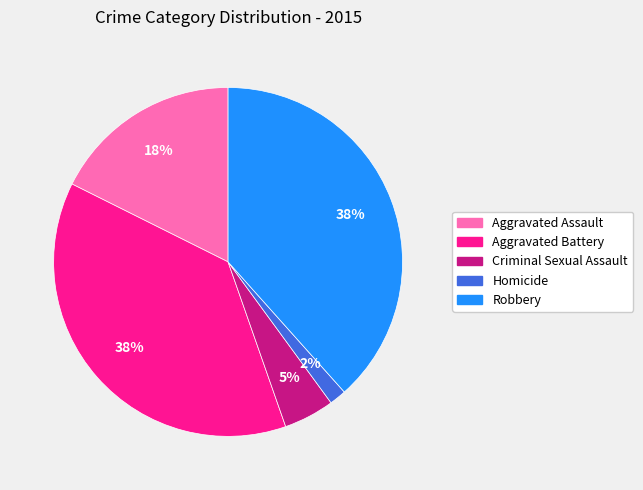

What is the smallest slice in the pie chart?

Homicide